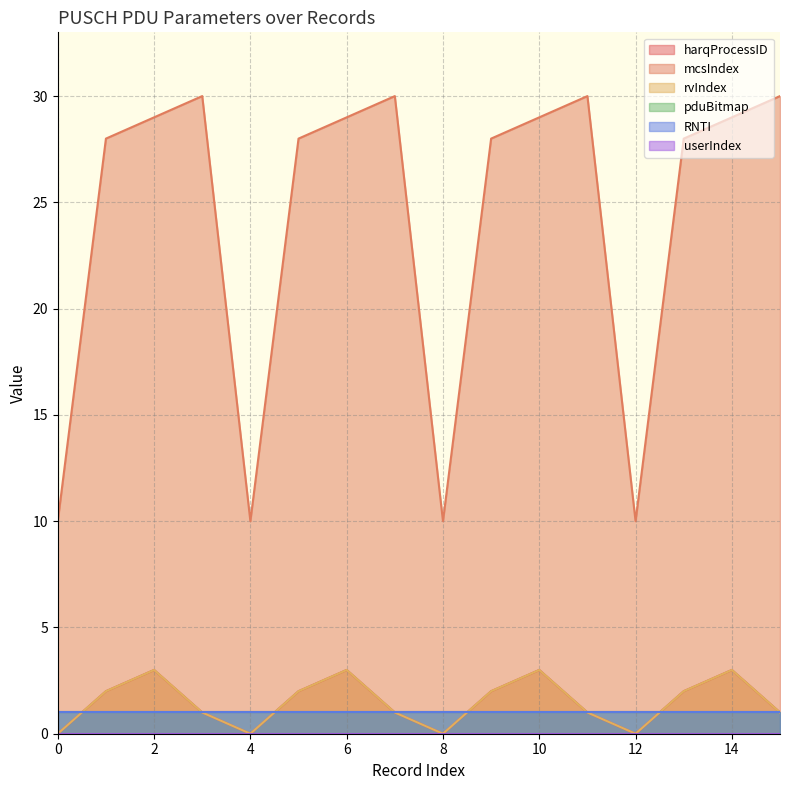

What is the greatest value displayed?

30